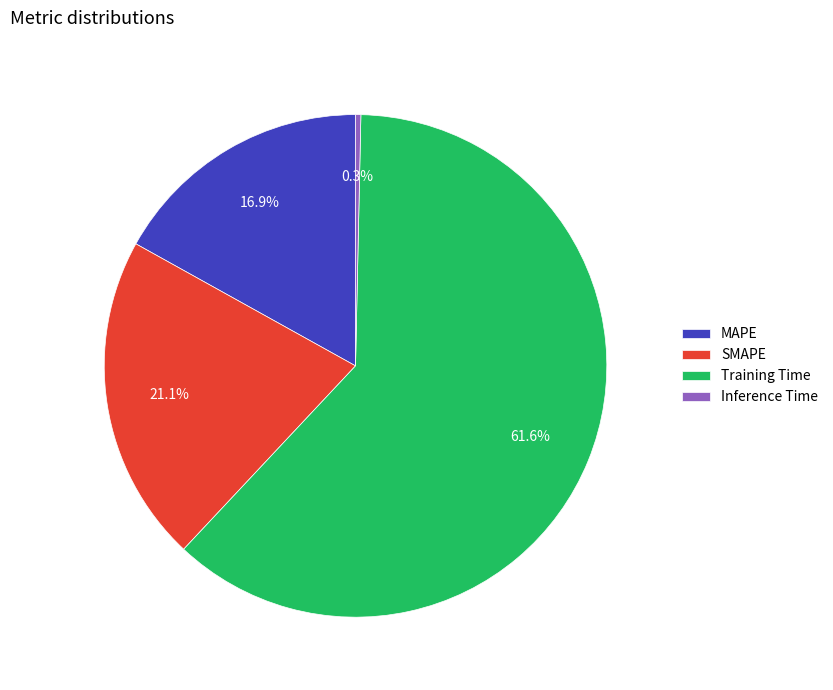

To the nearest percent, what is the difference between the MAPE and Training Time slice percentages?

45%